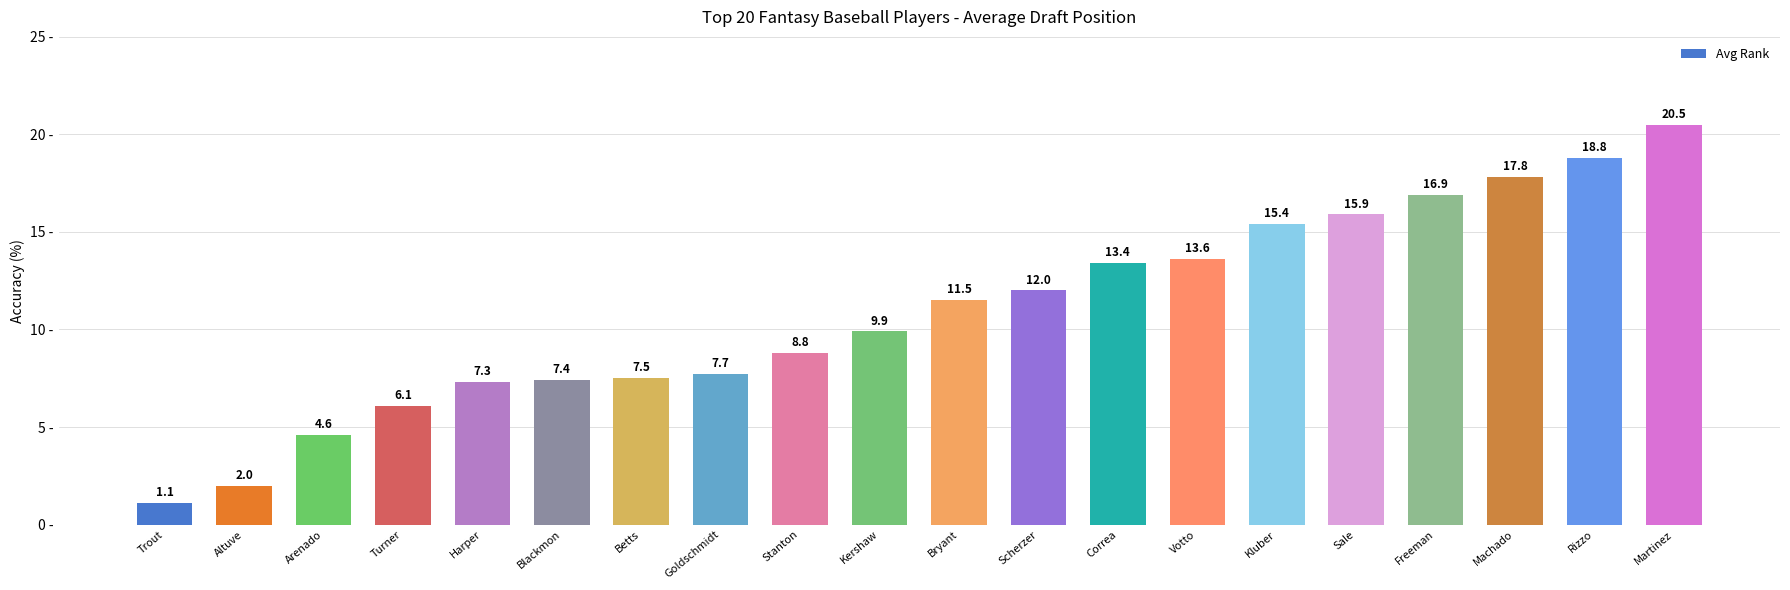

Between Correa and Kluber, which is larger?

Kluber